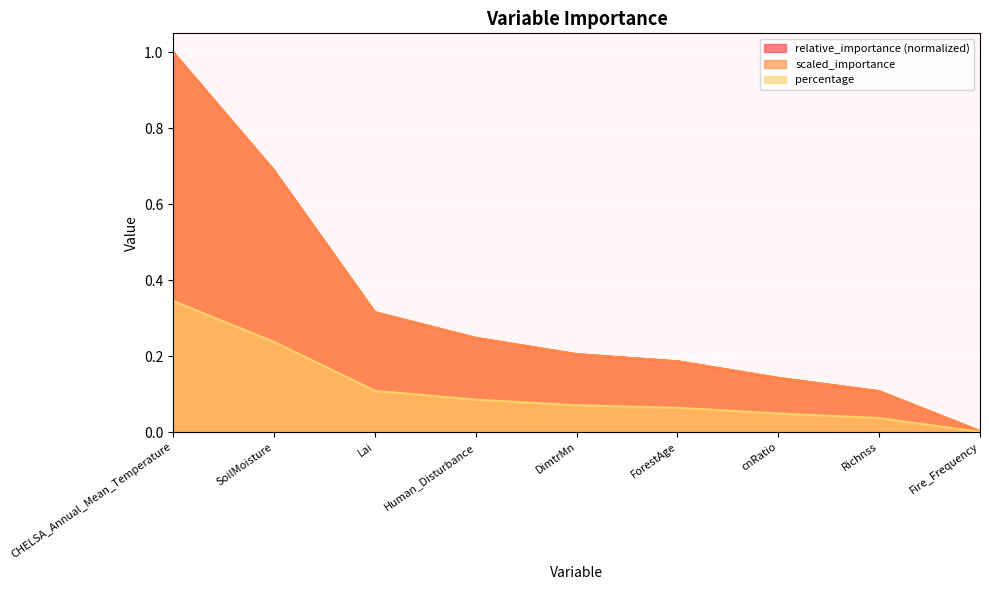

Reading left to right, extract all data points from this chart.

relative_importance: CHELSA_Annual_Mean_Temperature=1.0	SoilMoisture=0.7	Lai=0.3	Human_Disturbance=0.2	DimtrMn=0.2	ForestAge=0.2	cnRatio=0.1	Richnss=0.1	Fire_Frequency=0.0
scaled_importance: CHELSA_Annual_Mean_Temperature=1.0	SoilMoisture=0.7	Lai=0.3	Human_Disturbance=0.2	DimtrMn=0.2	ForestAge=0.2	cnRatio=0.1	Richnss=0.1	Fire_Frequency=0.0
percentage: CHELSA_Annual_Mean_Temperature=0.3	SoilMoisture=0.2	Lai=0.1	Human_Disturbance=0.1	DimtrMn=0.1	ForestAge=0.1	cnRatio=0.0	Richnss=0.0	Fire_Frequency=0.0